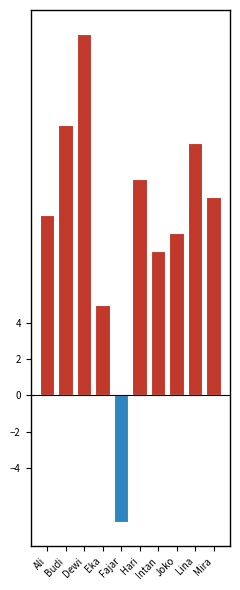

What is the average value of the total_kasus (positive) series?

10